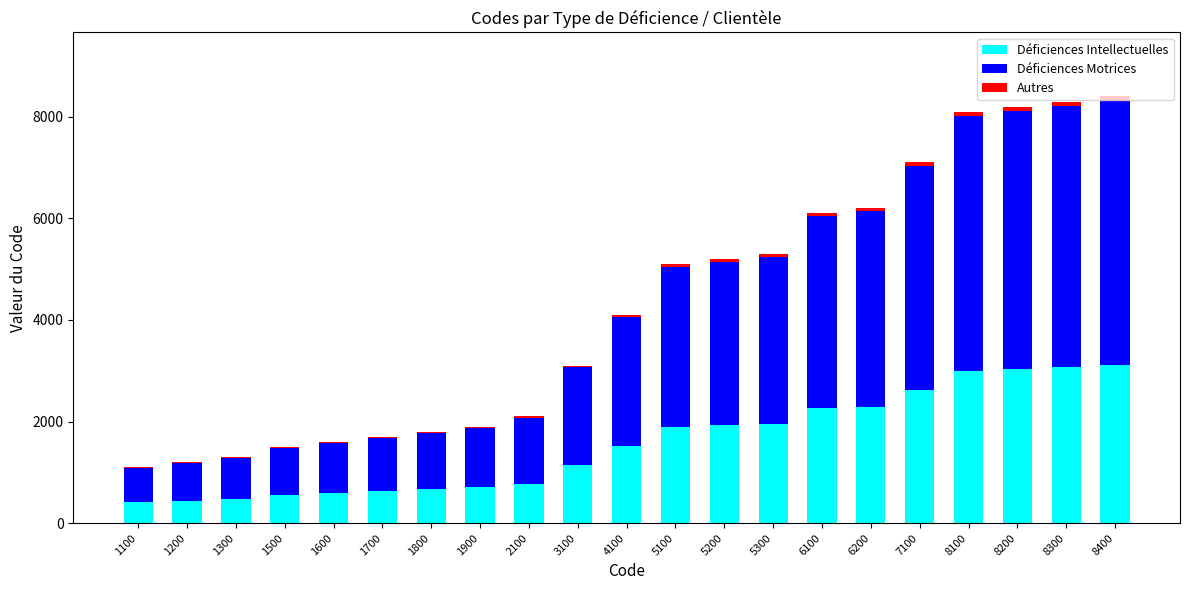

The Déficiences Intellectuelles series shows 1808 at 8100. True or false?

False